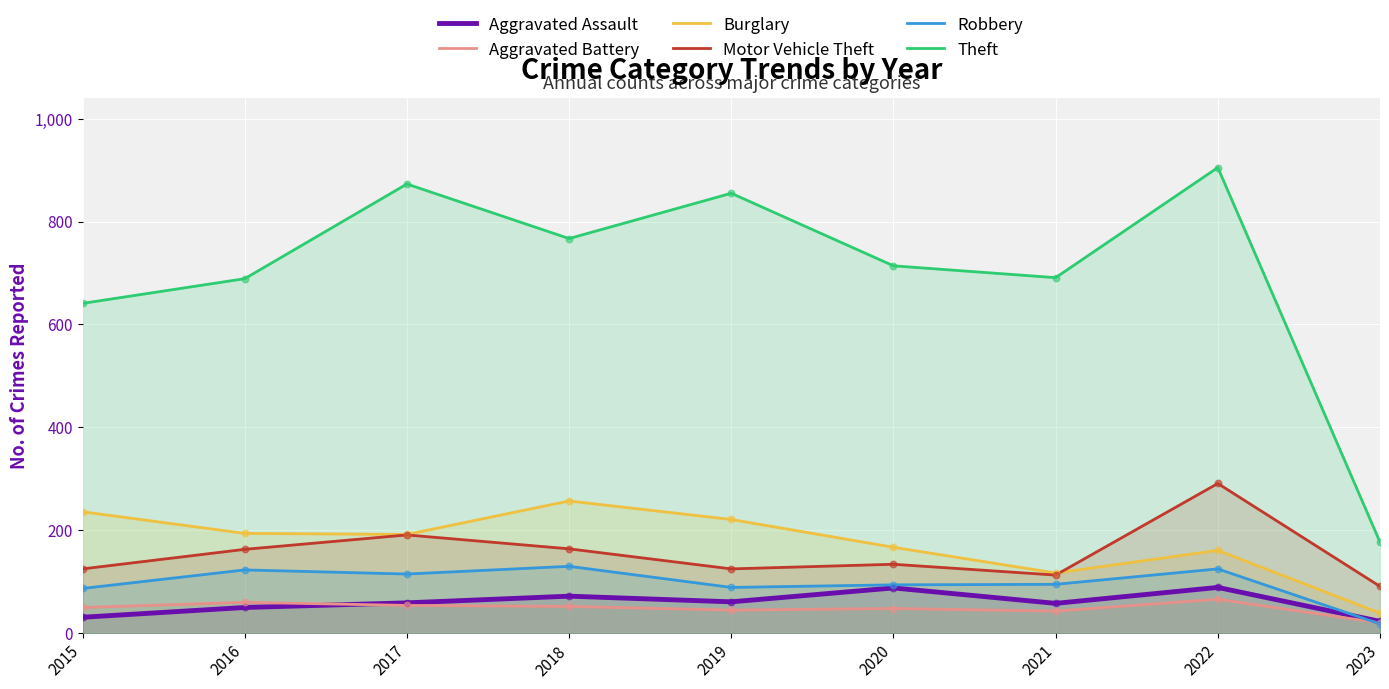

Which series reaches the minimum Y coordinate?

Robbery